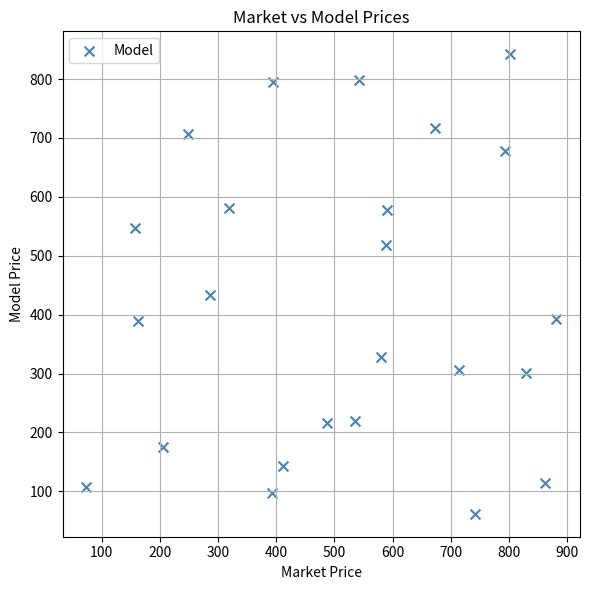

What is the range of Y values (max minus min)?

780.1